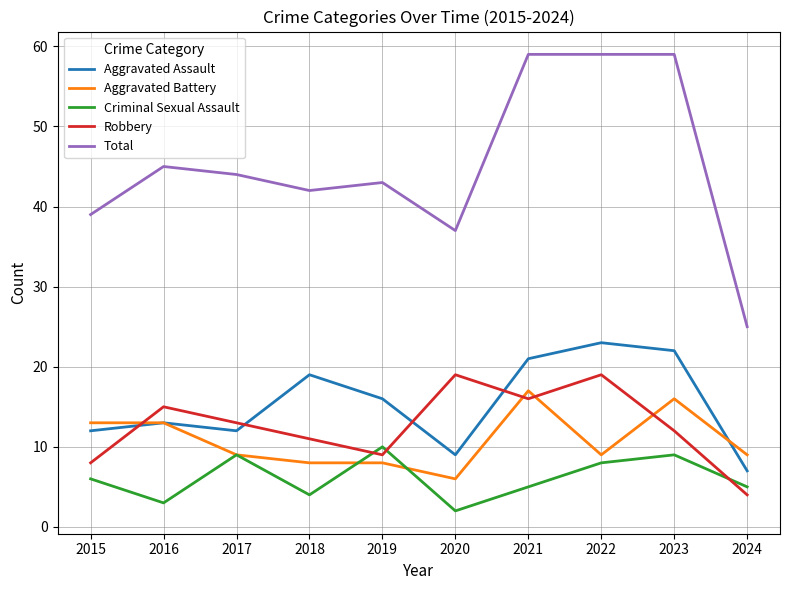

Reading left to right, list all the values displayed in this chart.

Aggravated Assault: 2015=12	2016=13	2017=12	2018=19	2019=16	2020=9	2021=21	2022=23	2023=22	2024=7
Aggravated Battery: 2015=13	2016=13	2017=9	2018=8	2019=8	2020=6	2021=17	2022=9	2023=16	2024=9
Criminal Sexual Assault: 2015=6	2016=3	2017=9	2018=4	2019=10	2020=2	2021=5	2022=8	2023=9	2024=5
Robbery: 2015=8	2016=15	2017=13	2018=11	2019=9	2020=19	2021=16	2022=19	2023=12	2024=4
Total: 2015=39	2016=45	2017=44	2018=42	2019=43	2020=37	2021=59	2022=59	2023=59	2024=25